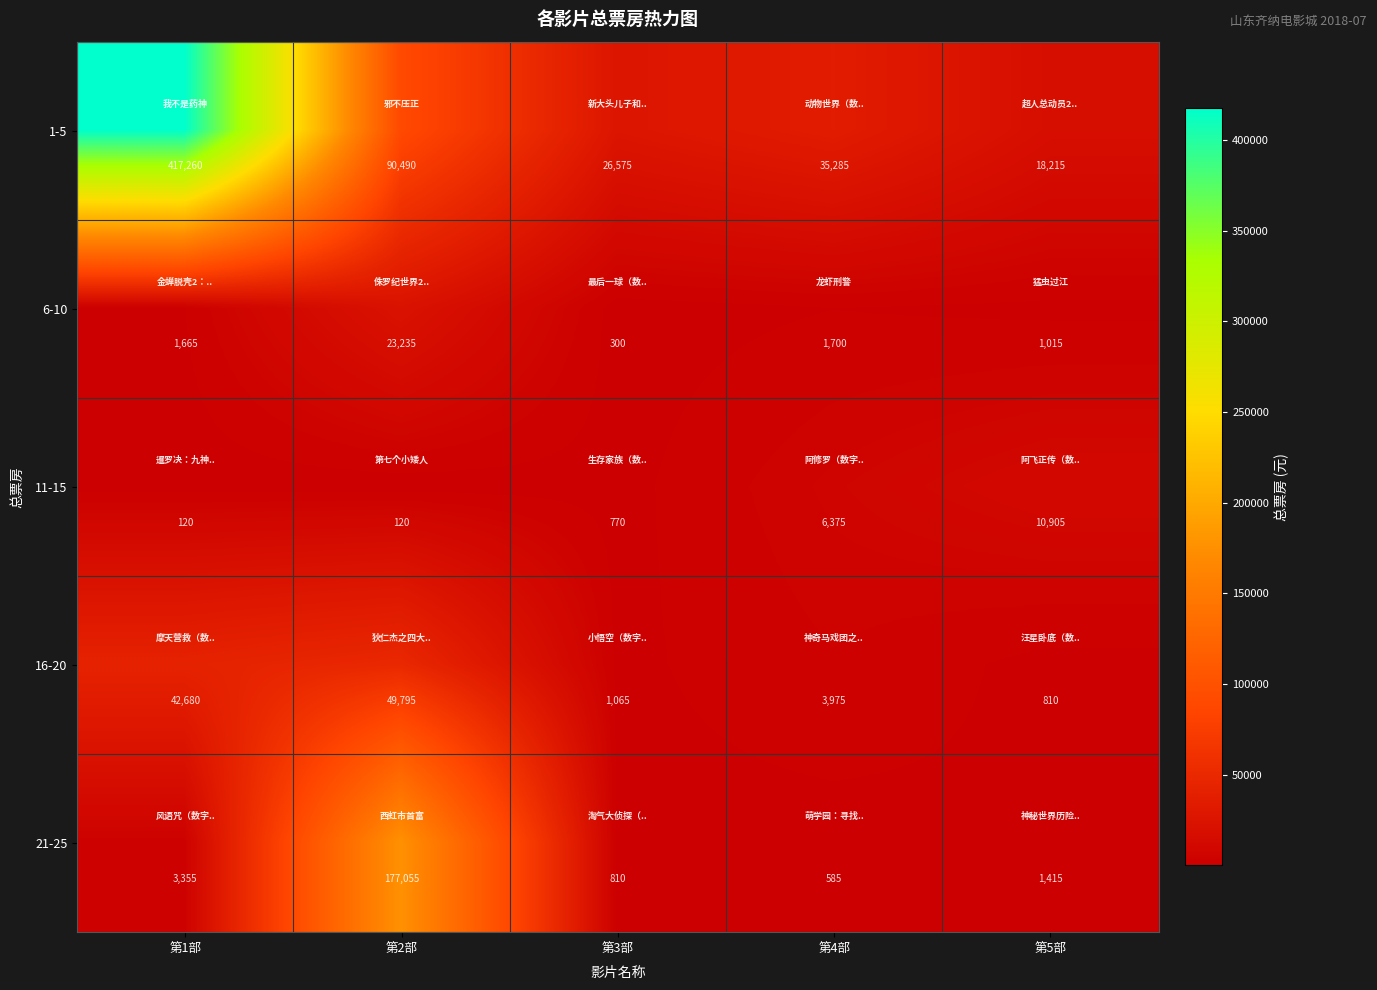

What is the maximum value for 1-5?

417260